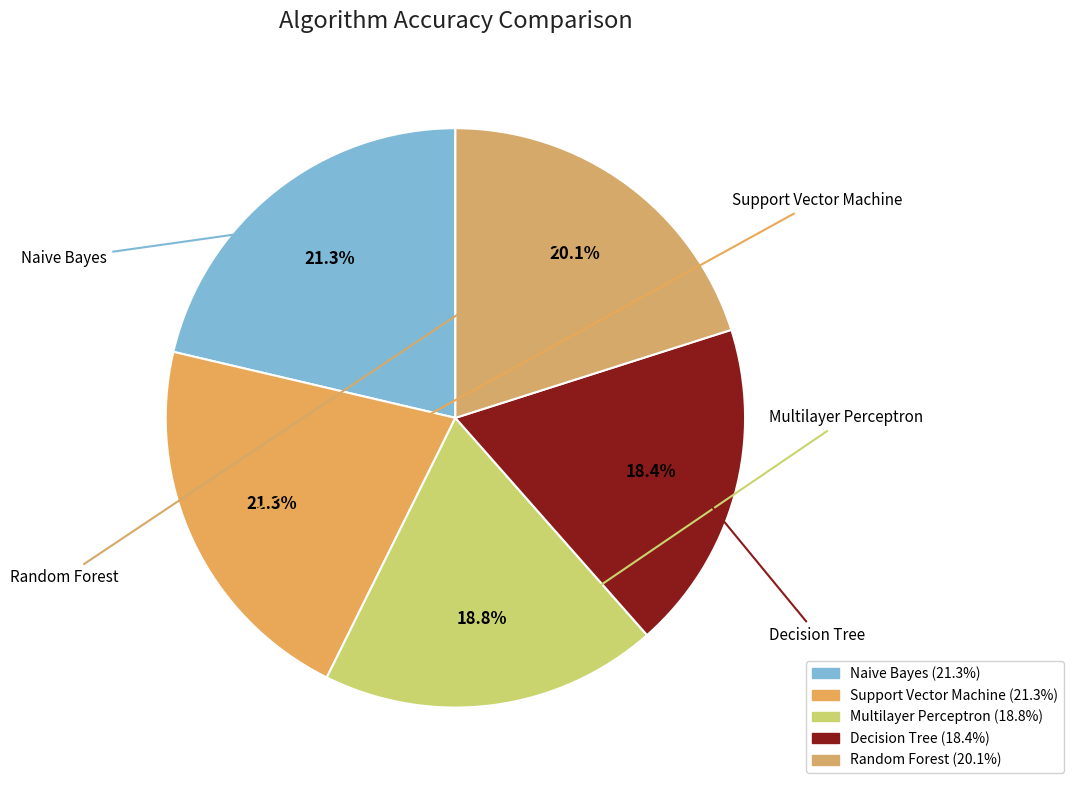

Combined, what portion of the pie is Support Vector Machine and Multilayer Perceptron?

40.2%